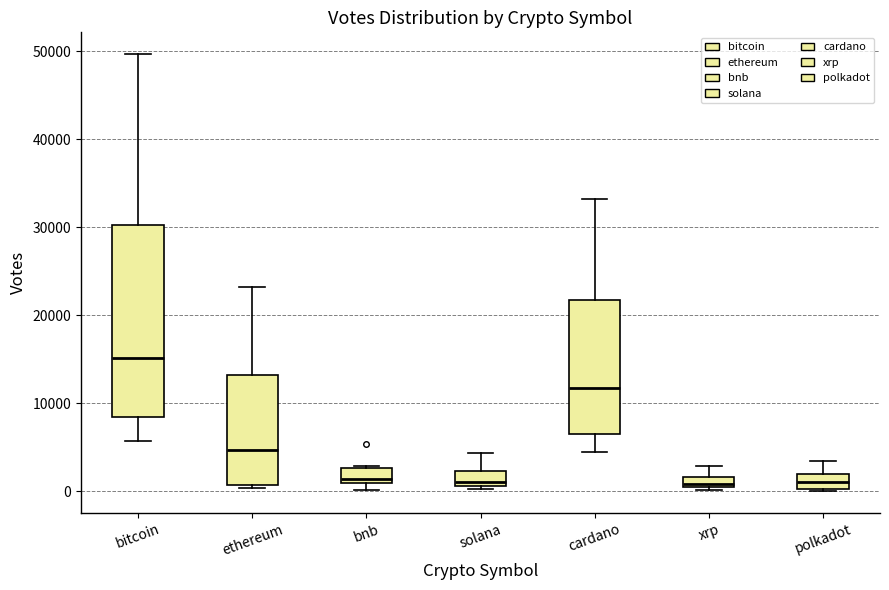

Where does the median line of the box for polkadot sit on the y-axis? The values are not printed on the chart, so give them approximately, as read against the axis.

1000